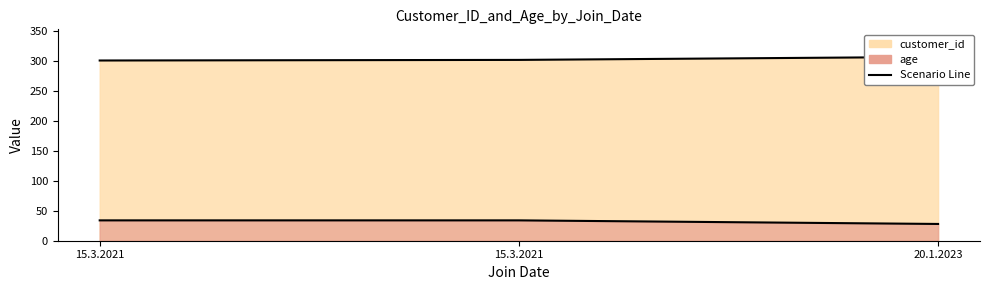

What is the label of the 3rd point from the right?

15.3.2021